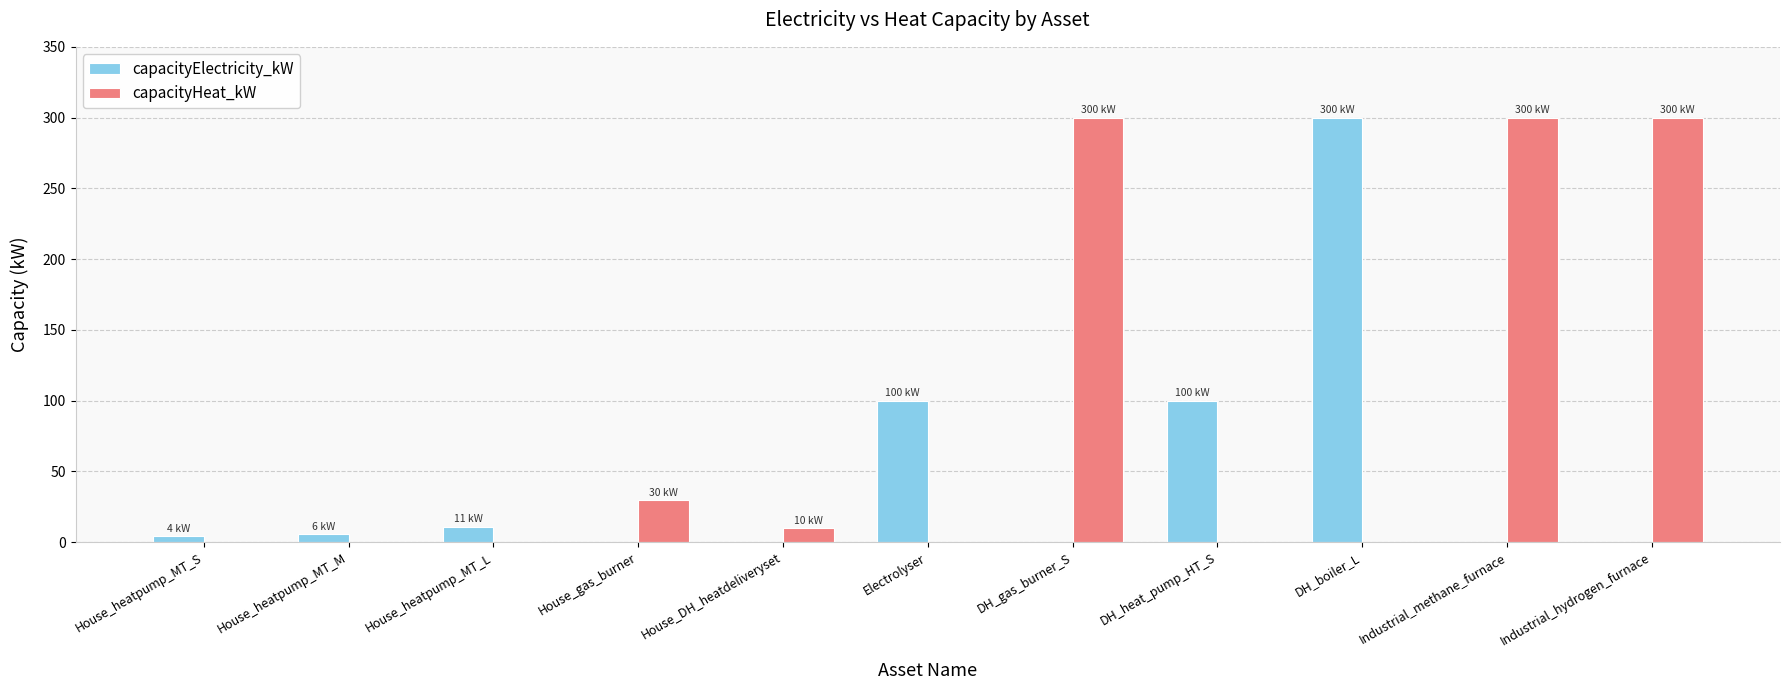

What is the greatest value displayed?

300